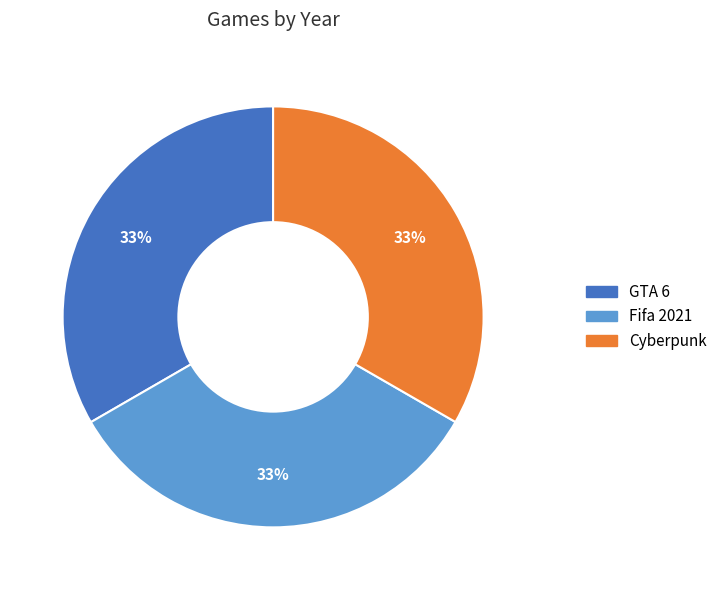

Is it true that Cyberpunk is 33% of the pie?

True